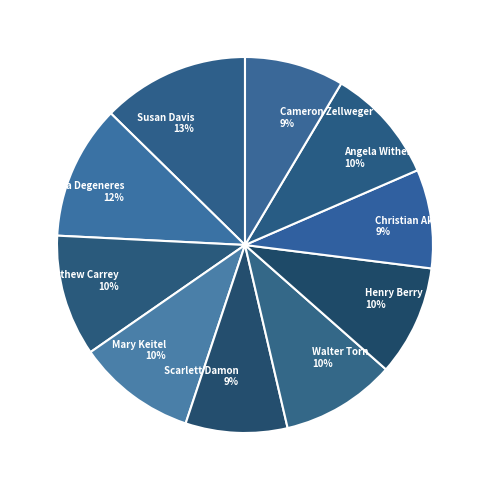

Which slice is the largest?

Susan Davis